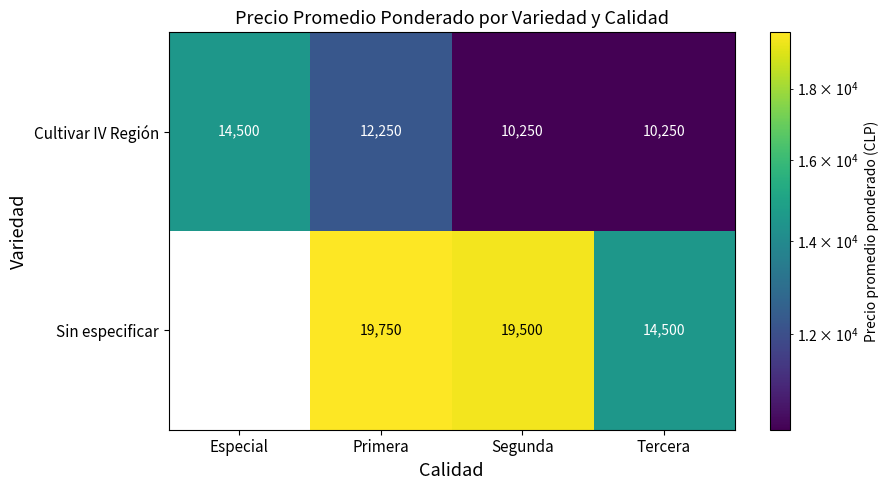

Which series changed the most between Segunda and Tercera?

Sin especificar